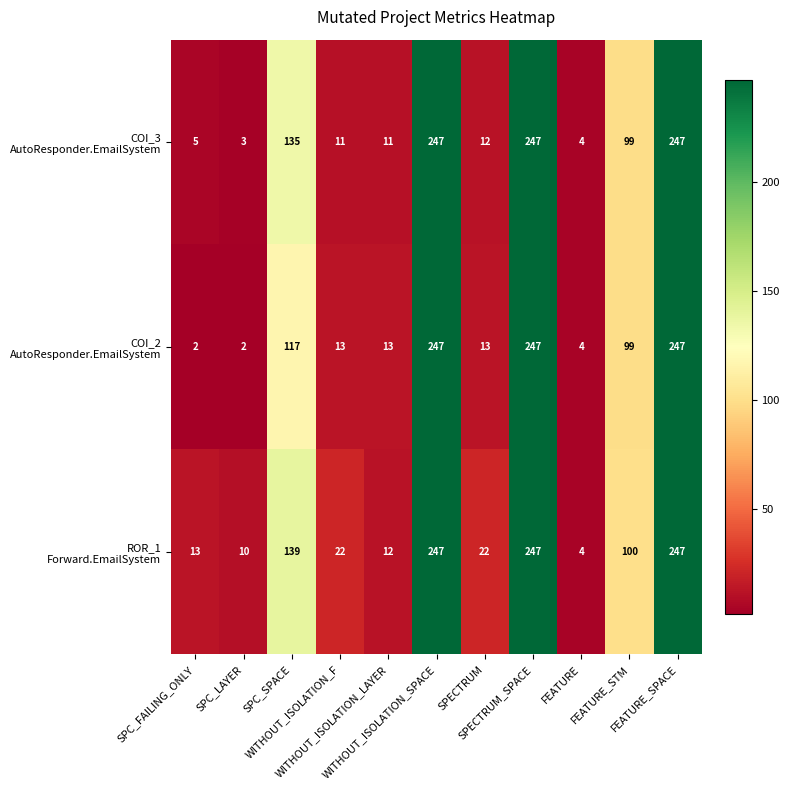

At how many categories does at least one series exceed 28?

5